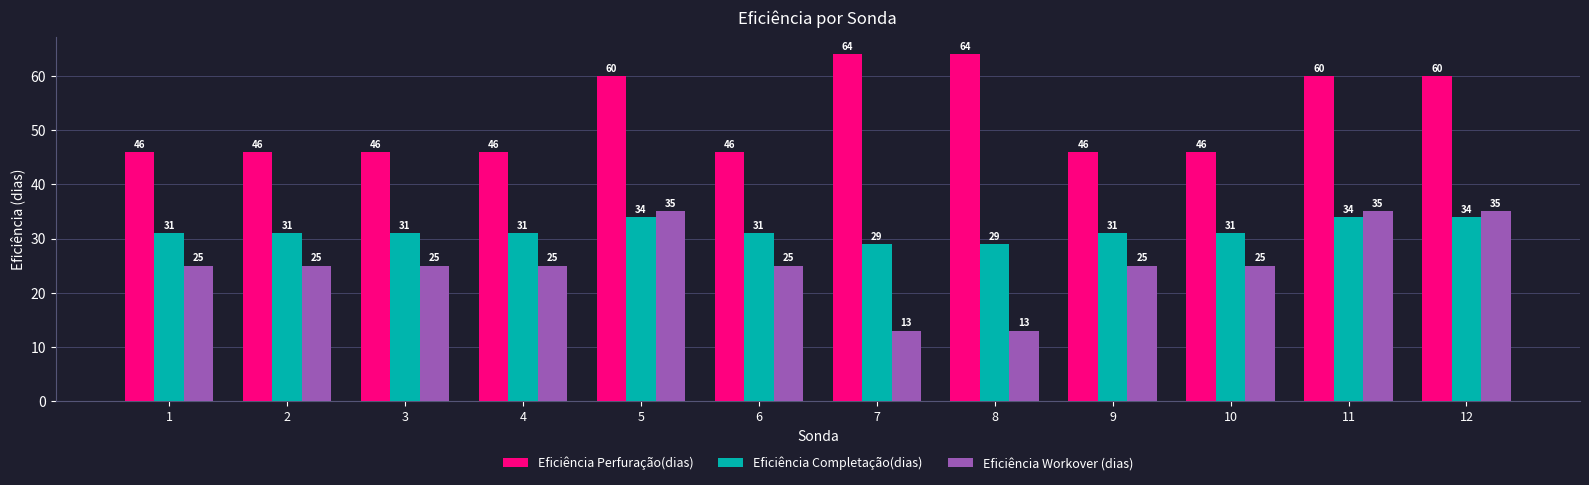

At how many categories does at least one series exceed 31?

12